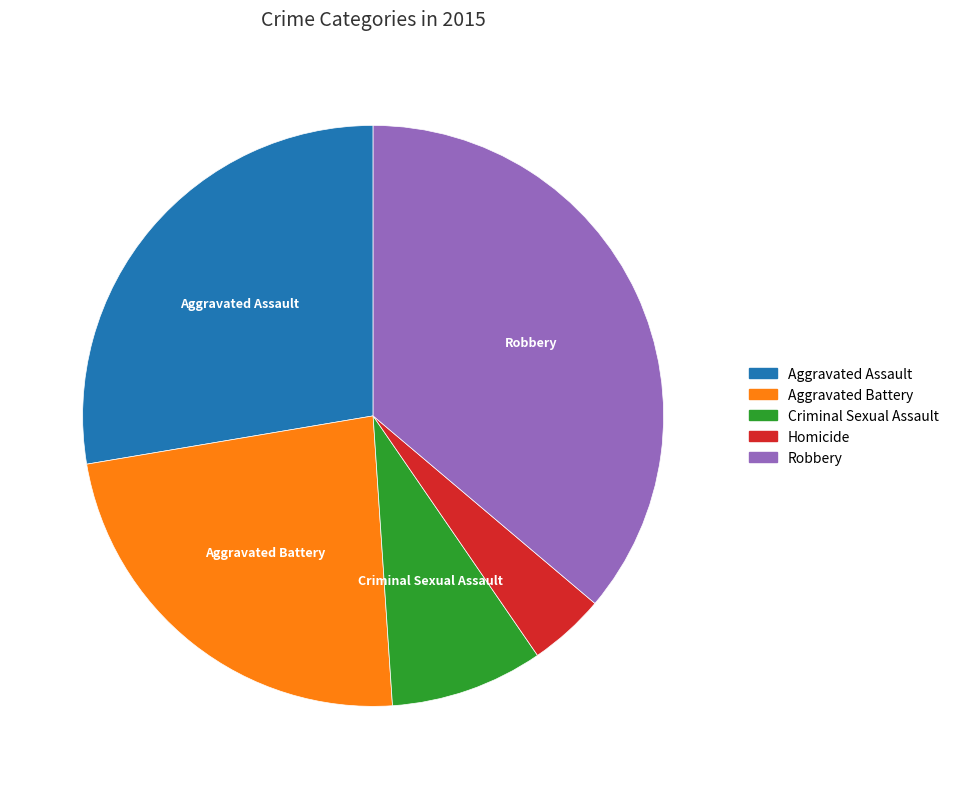

Rank the categories by value from highest to lowest.

Robbery, Aggravated Assault, Aggravated Battery, Criminal Sexual Assault, Homicide